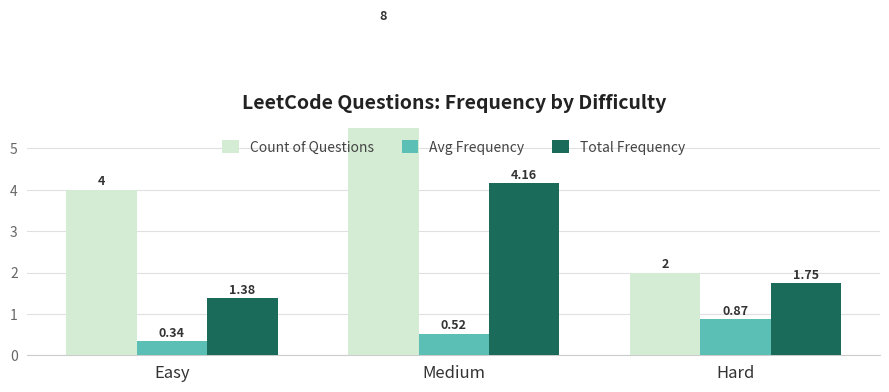

Is it true that Count of Questions equals 0.6 at Hard?

False